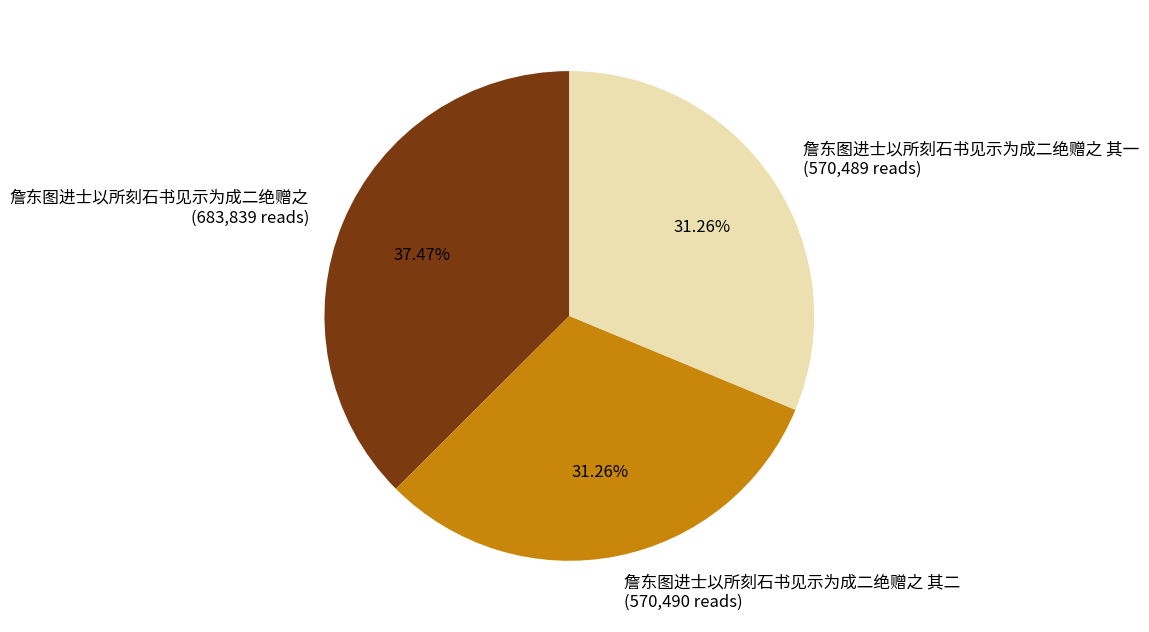

Approximately how many times larger is the value at 詹东图进士以所刻石书见示为成二绝赠之 其一 compared to 詹东图进士以所刻石书见示为成二绝赠之 其二?

1.0